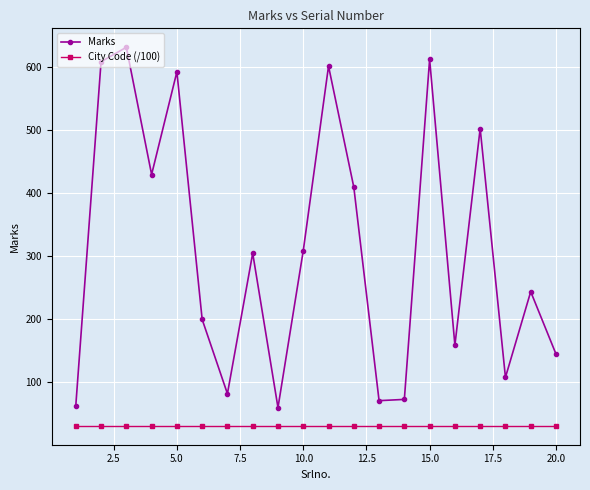

What is the lowest value of the City Code (/100) series?

31.1